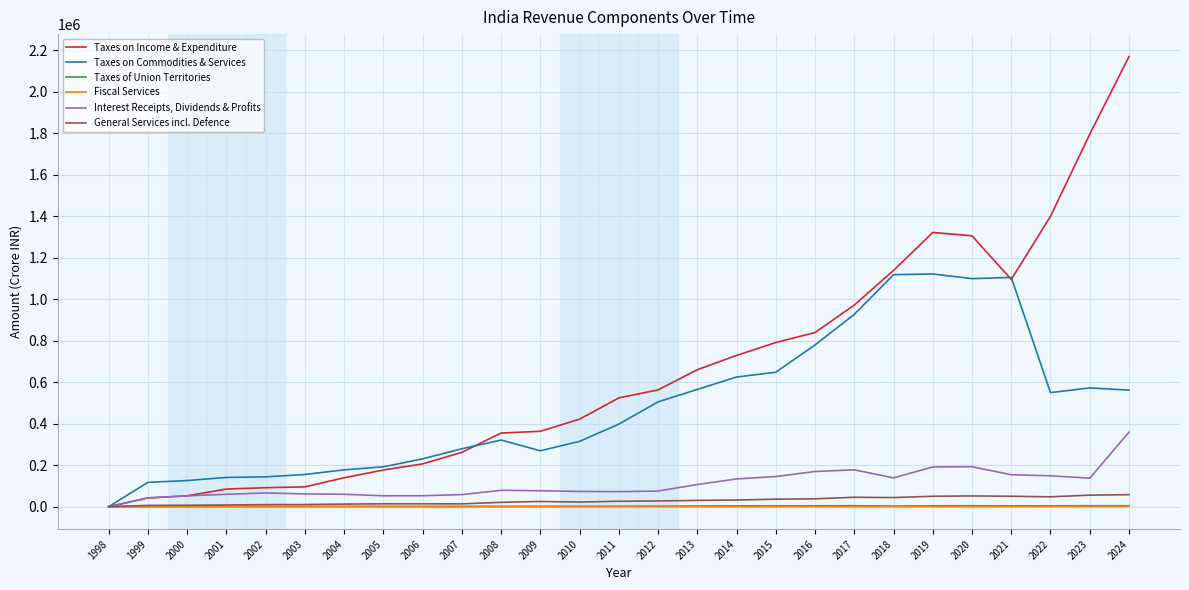

Does the chart have visible grid lines?

Yes